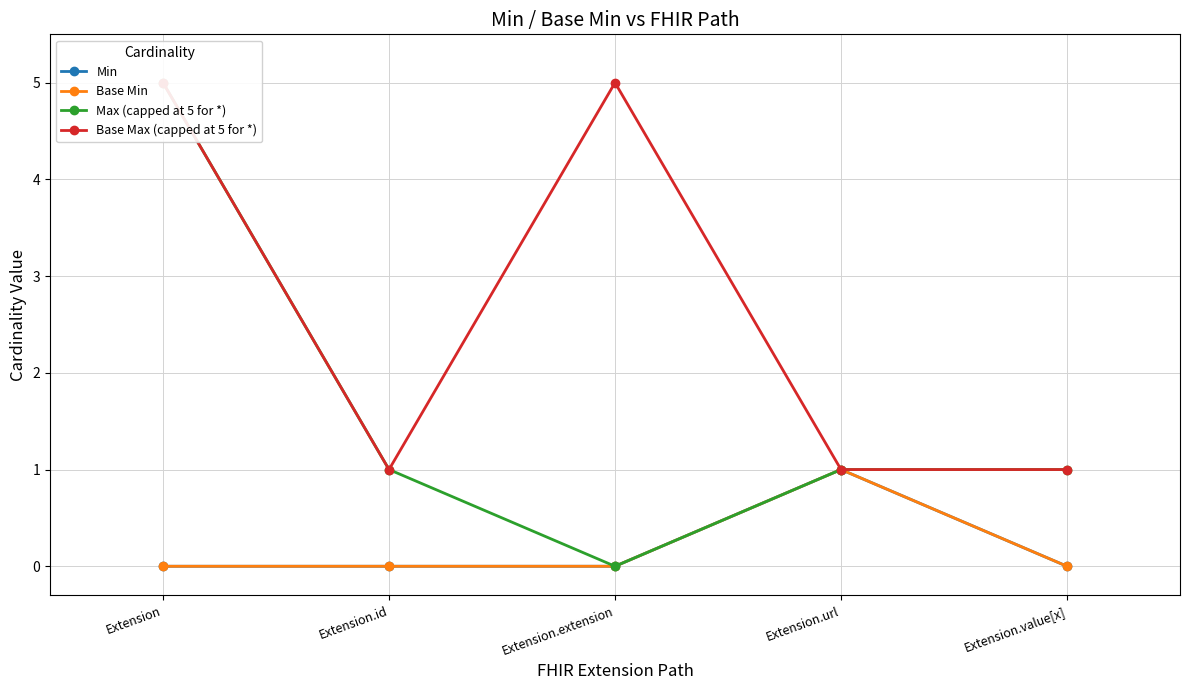

Count the number of data series in this chart.

4